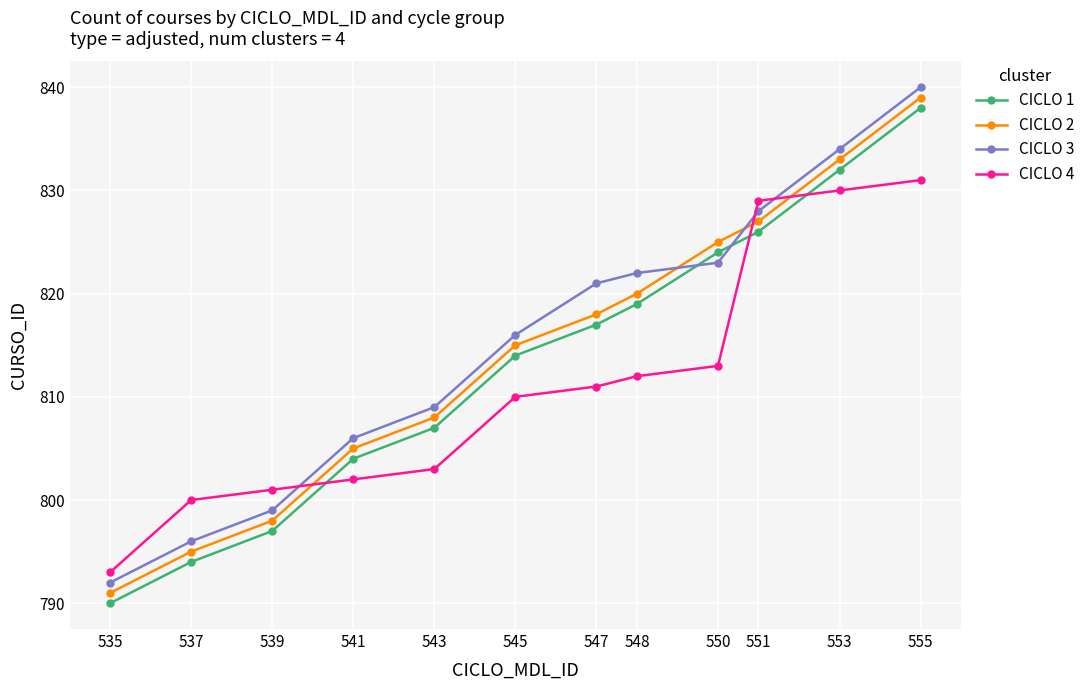

List the labels in order of CICLO 3 value, largest first.

555, 553, 551, 550, 548, 547, 545, 543, 541, 539, 537, 535